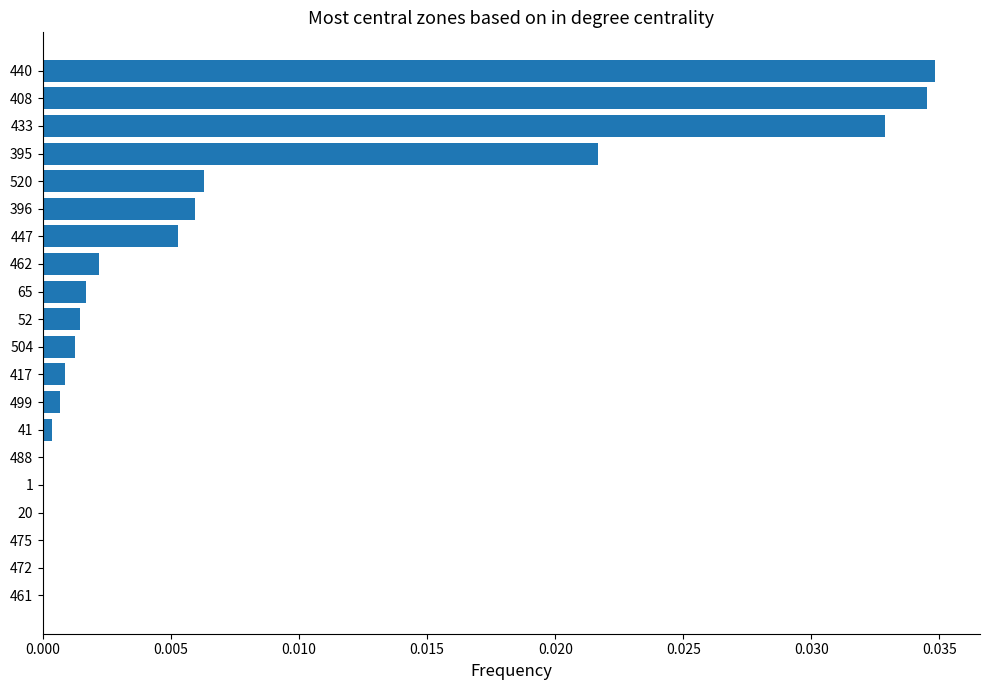

Is it true that the value at 417 is 0.0?

True